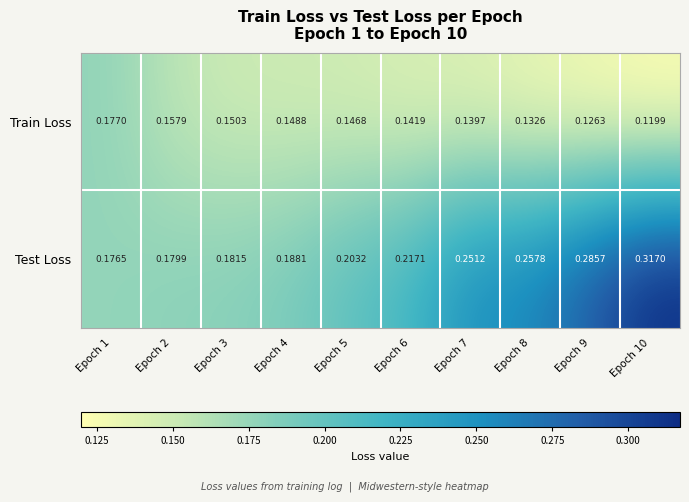

Between Epoch 1 and Epoch 8, which series saw the biggest shift?

Test Loss